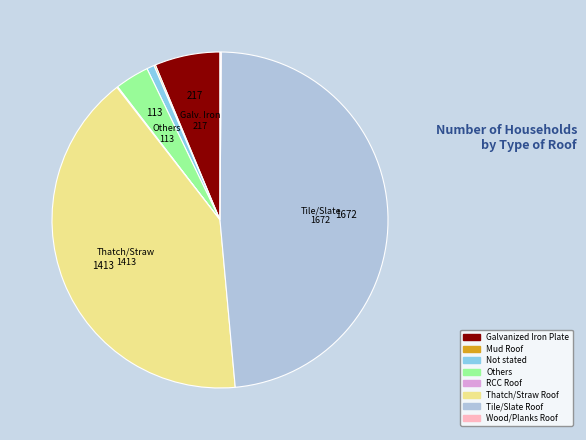

True or false: Thatch/Straw Roof accounts for 49% of the total.

False